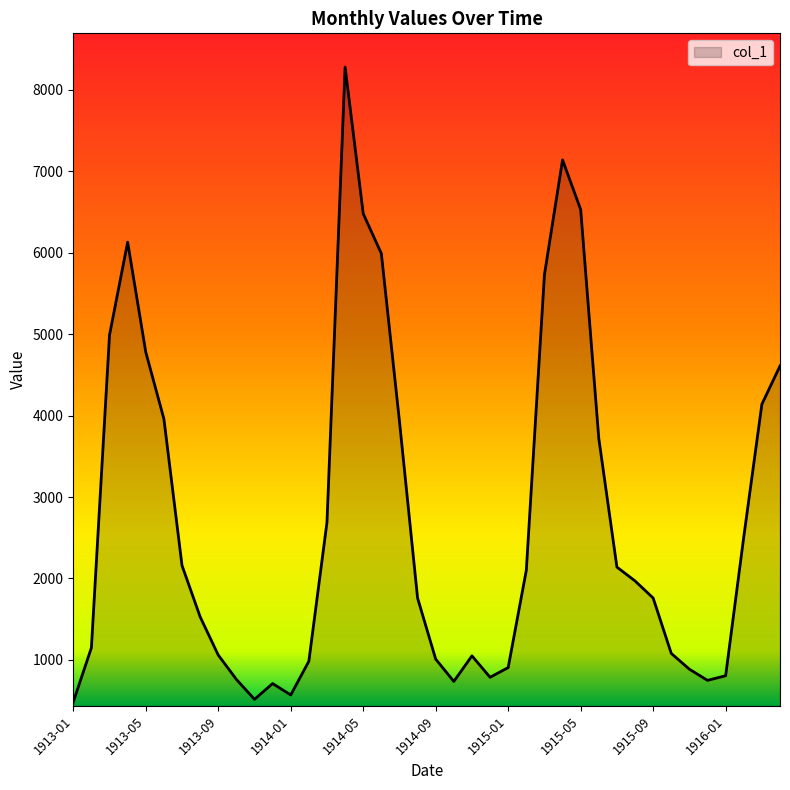

What is the difference between the maximum and minimum values?

7795